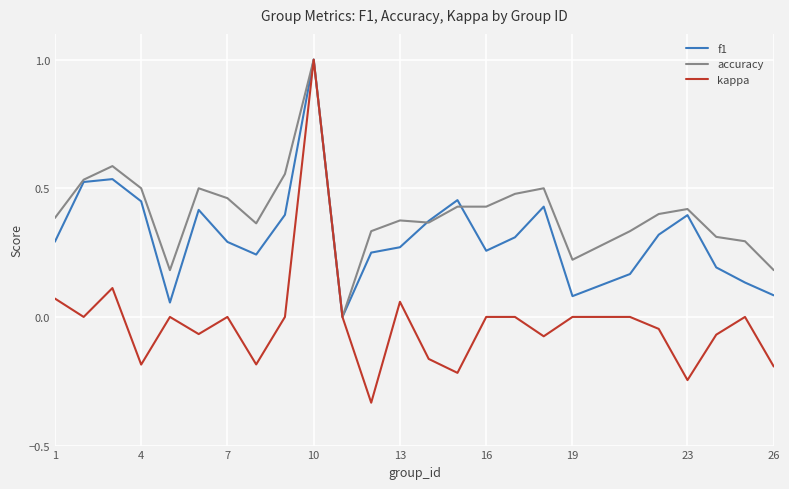

Which series has the largest total across all categories?

accuracy